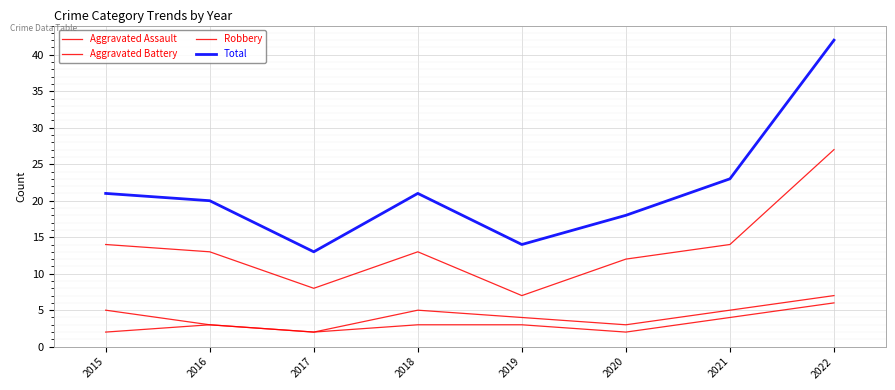

Reading right to left, transcribe all the data shown in this chart.

Aggravated Assault: 6	4	2	3	3	2	3	2
Aggravated Battery: 7	5	3	4	5	2	3	5
Robbery: 27	14	12	7	13	8	13	14
Total: 42	23	18	14	21	13	20	21